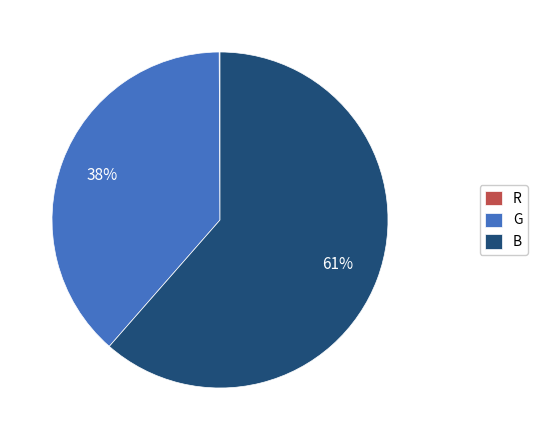

The B slice represents 52% of the pie. True or false?

False